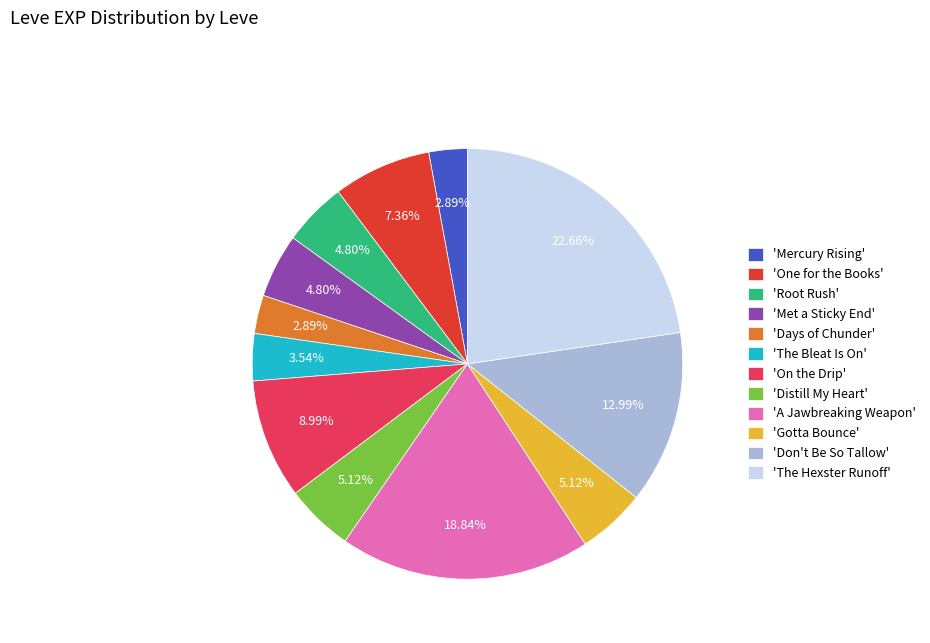

What is the largest slice in the pie chart?

'The Hexster Runoff'